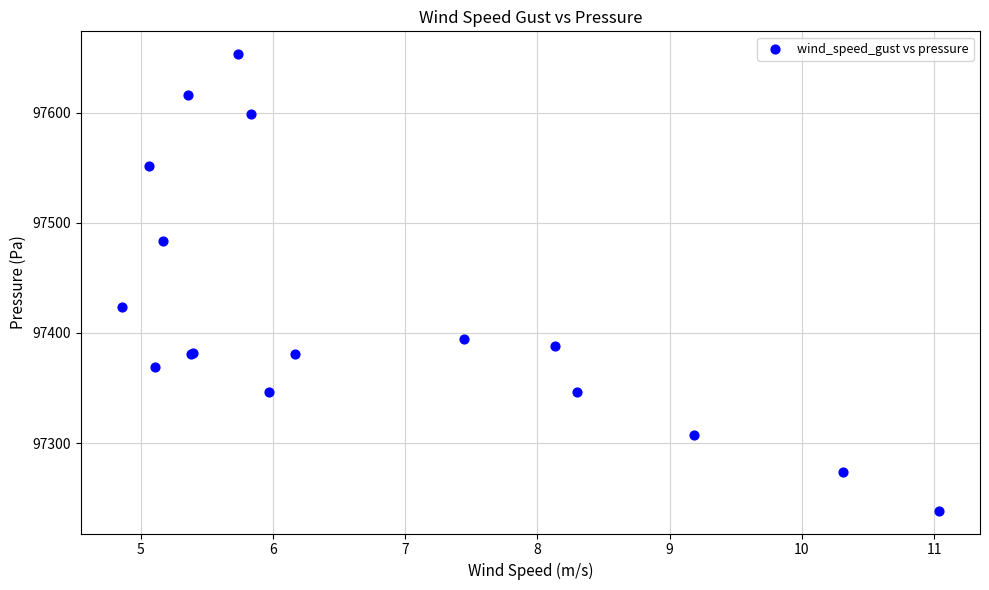

What Y value in the scatter plot is closest to 97445?

97423.5